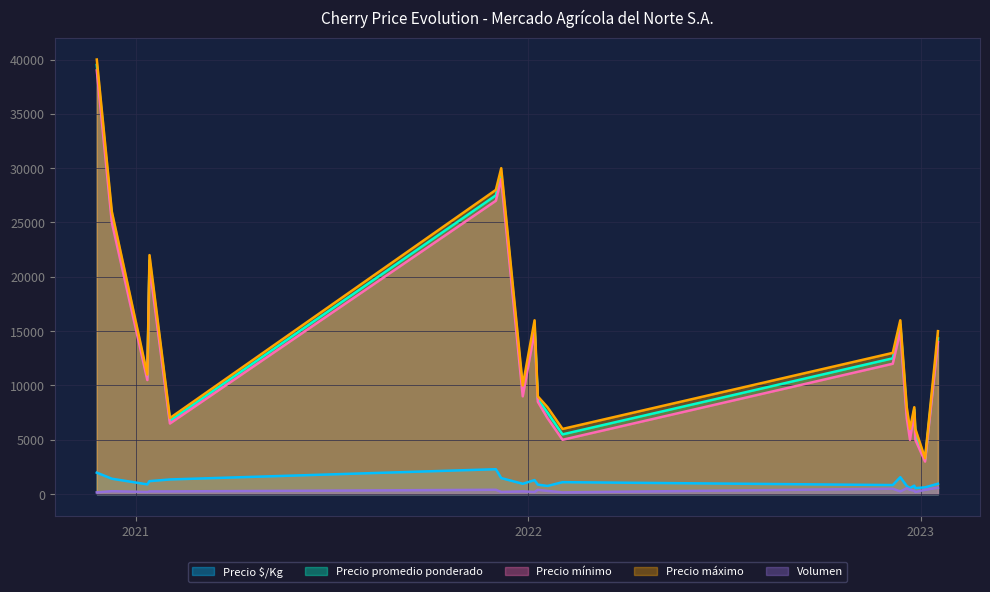

How many values in the Precio $/Kg series are below 956?

10